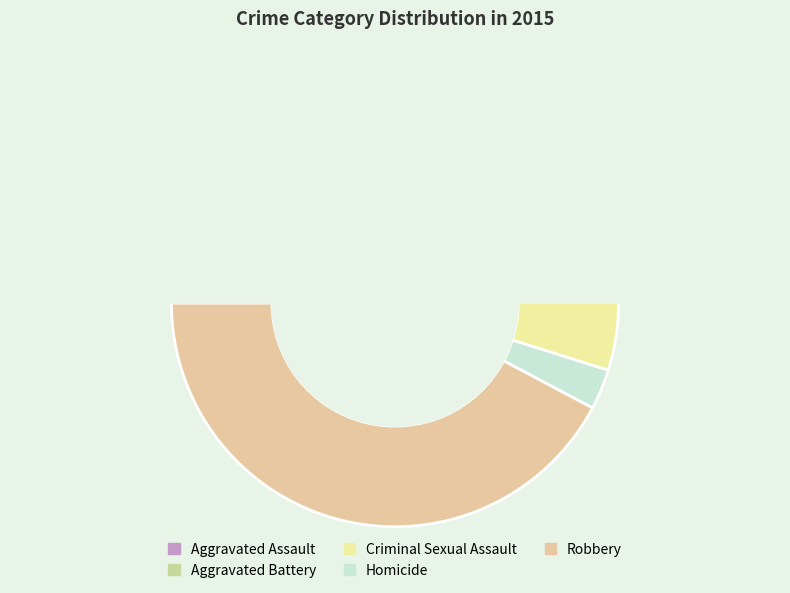

What percentage is the Homicide slice, to the nearest percent?

3%